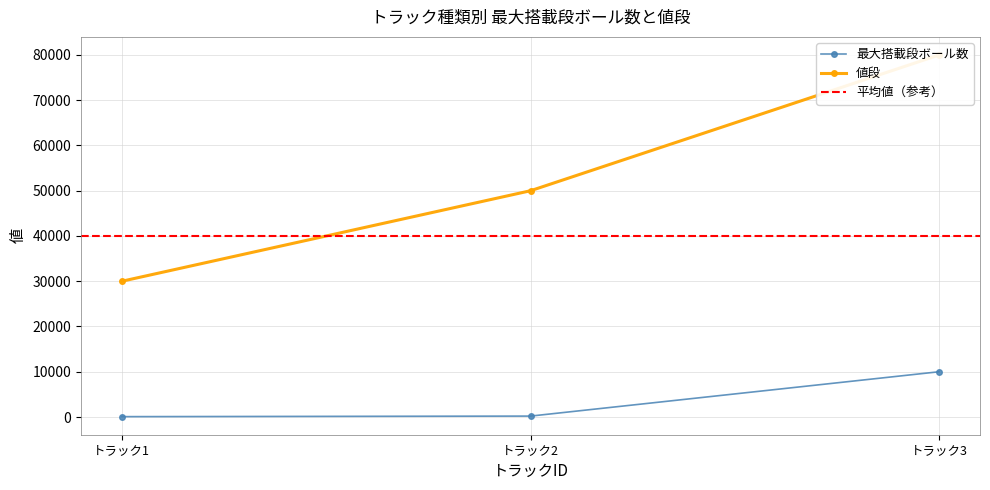

The value of 最大搭載段ボール数 at トラック3 is 10000. True or false?

True